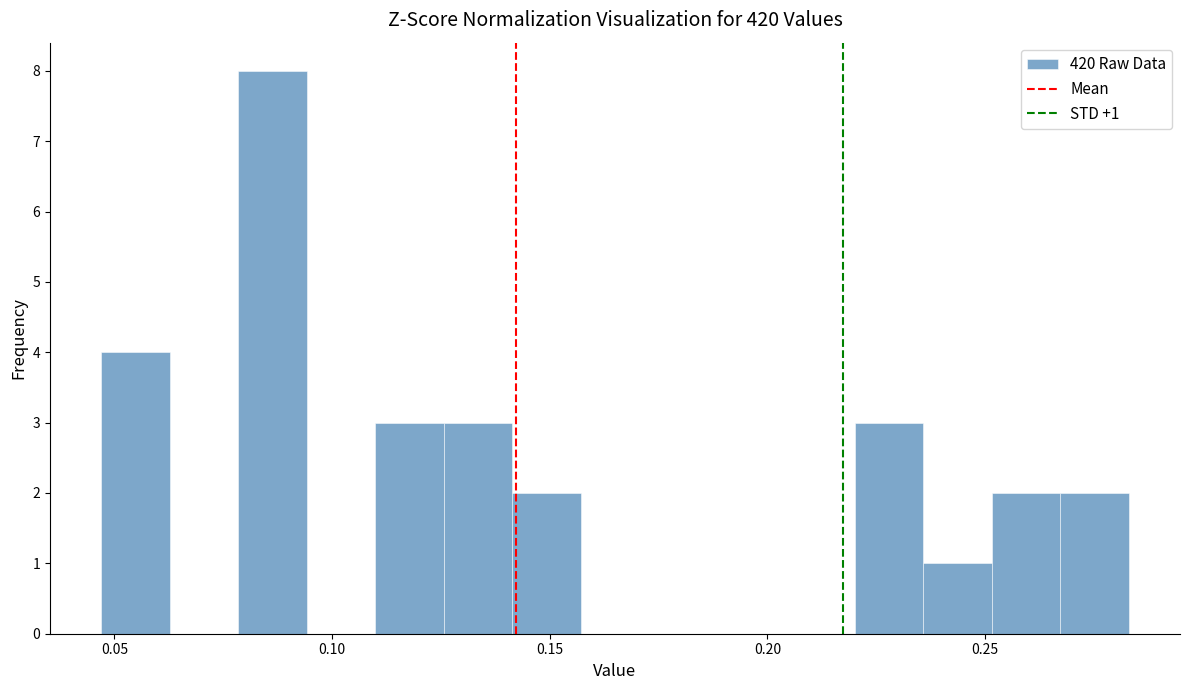

Read against the x-axis, roughly where is the centre of the tallest bar?

0.085